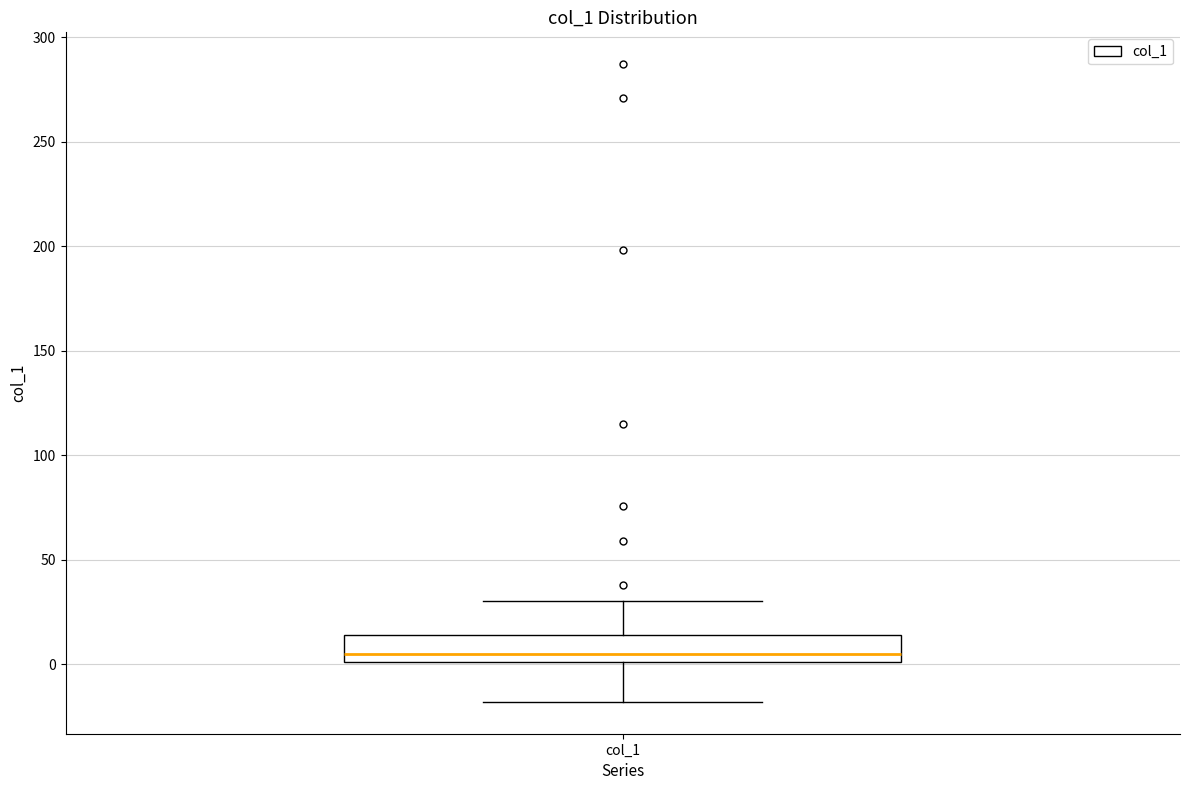

Read this box plot against the y-axis: the position of the median line, the range covered by the box, and the ends of both whiskers. The values are not printed on the chart, so give them approximately, as read against the axis.

median 5, box 0 to 15, whiskers -20 to 30